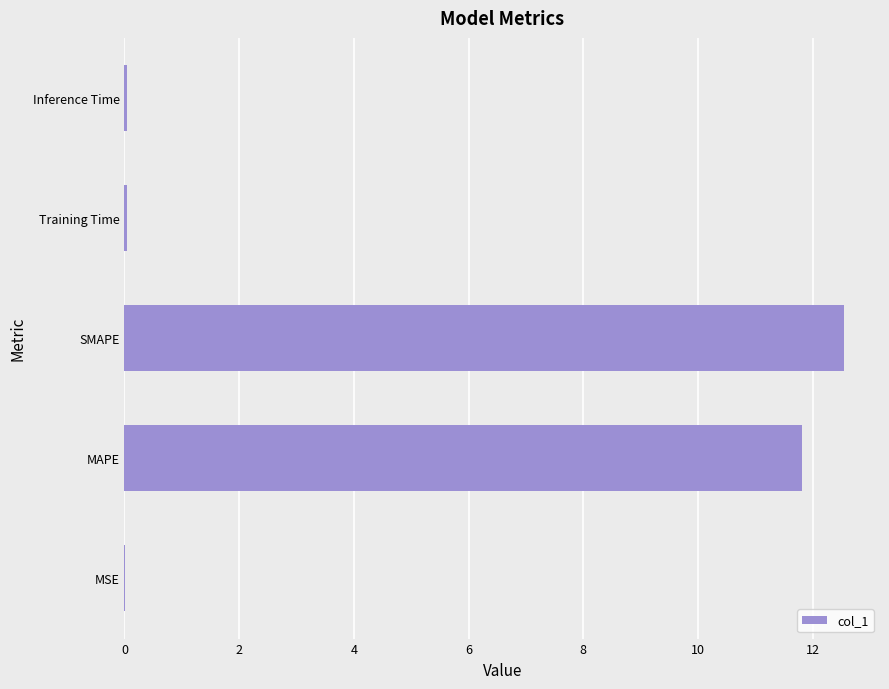

True or false: the data shows 0.0 at Inference Time.

True